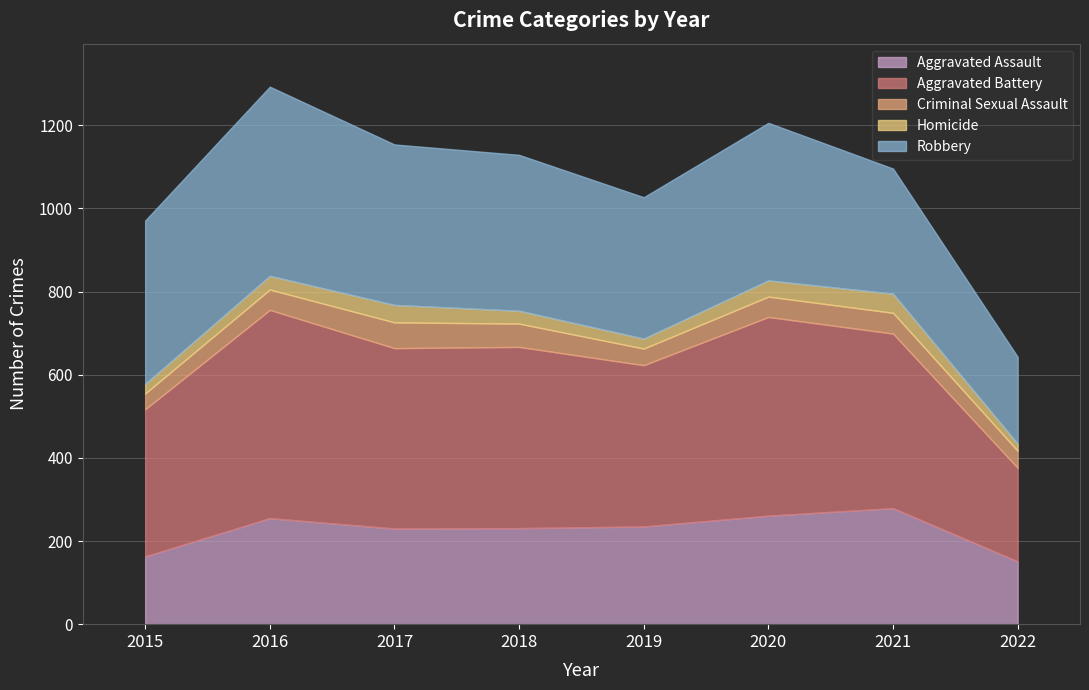

Where does the Homicide series first go above 33?

2017